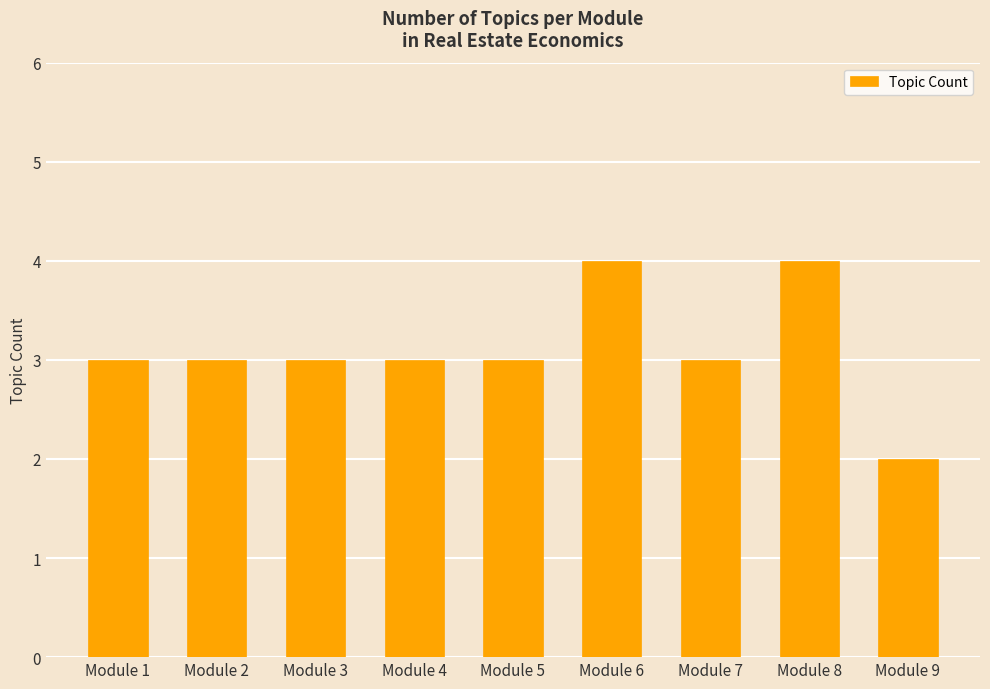

What is the value of the 2nd bar from the left?

3